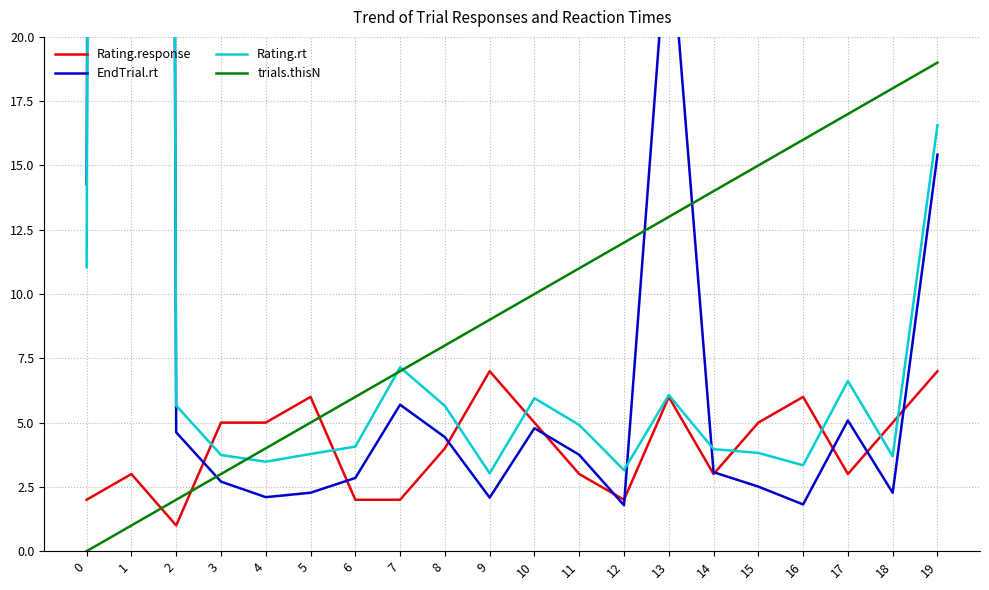

Reading left to right, extract all data points from this chart.

Rating.response: 0=2.0	1=3.0	2=1.0	3=5.0	4=5.0	5=6.0	6=2.0	7=2.0	8=4.0	9=7.0	10=5.0	11=3.0	12=2.0	13=6.0	14=3.0	15=5.0	16=6.0	17=3.0	18=5.0	19=7.0
EndTrial.rt: 0=14.3	1=528.5	2=4.6	3=2.7	4=2.1	5=2.3	6=2.8	7=5.7	8=4.4	9=2.1	10=4.8	11=3.7	12=1.8	13=24.9	14=3.1	15=2.5	16=1.8	17=5.1	18=2.3	19=15.4
Rating.rt: 0=11.0	1=529.7	2=5.7	3=3.7	4=3.5	5=3.8	6=4.1	7=7.1	8=5.6	9=3.0	10=5.9	11=4.9	12=3.2	13=6.1	14=4.0	15=3.8	16=3.3	17=6.6	18=3.7	19=16.6
trials.thisN: 0=0.0	1=1.0	2=2.0	3=3.0	4=4.0	5=5.0	6=6.0	7=7.0	8=8.0	9=9.0	10=10.0	11=11.0	12=12.0	13=13.0	14=14.0	15=15.0	16=16.0	17=17.0	18=18.0	19=19.0